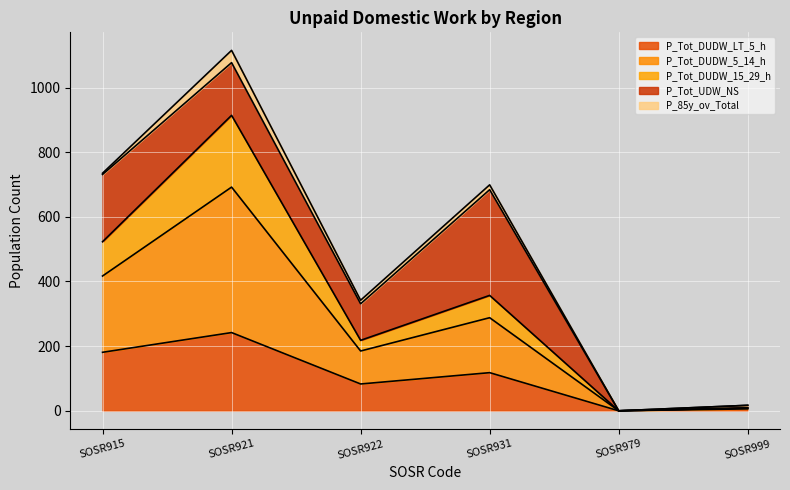

At which category is the sum across all series the highest?

SOSR921